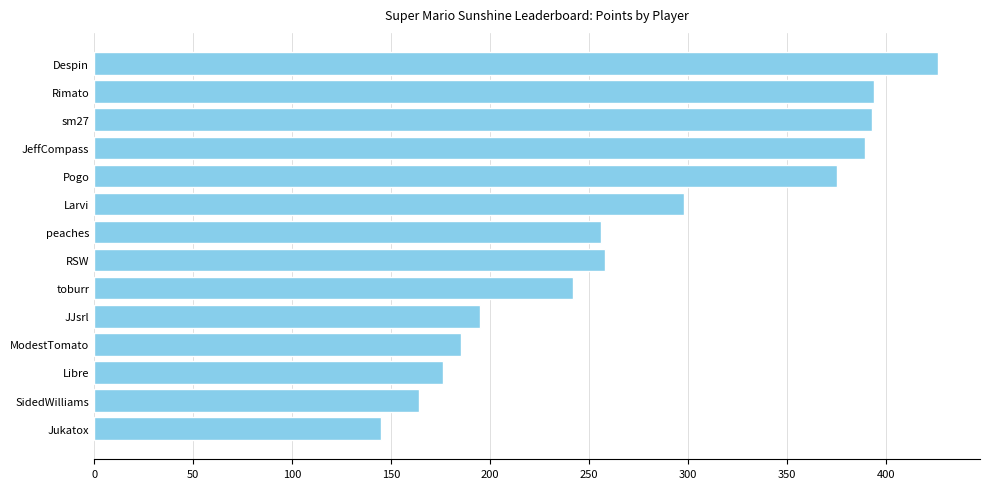

Which category has the lowest value across all series?

Jukatox